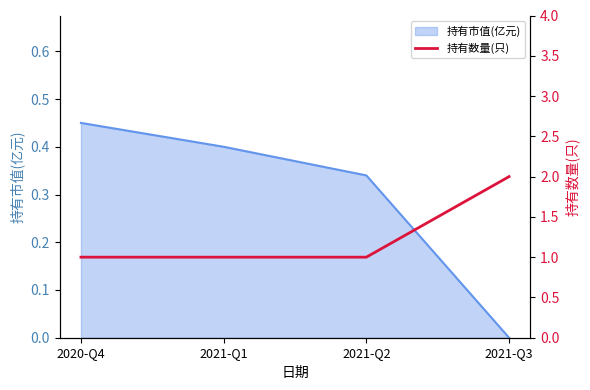

Reading left to right, extract all data points from this chart.

1	1	1	2